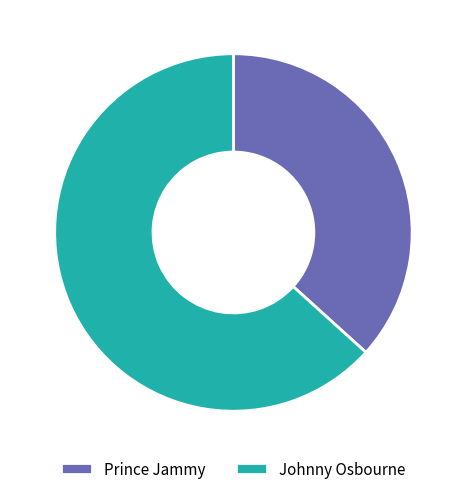

Which category has the biggest portion of the pie?

Johnny Osbourne